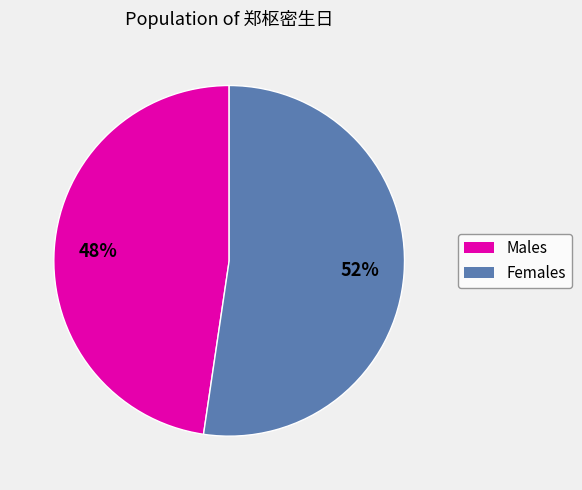

How many segments does this pie chart have?

2